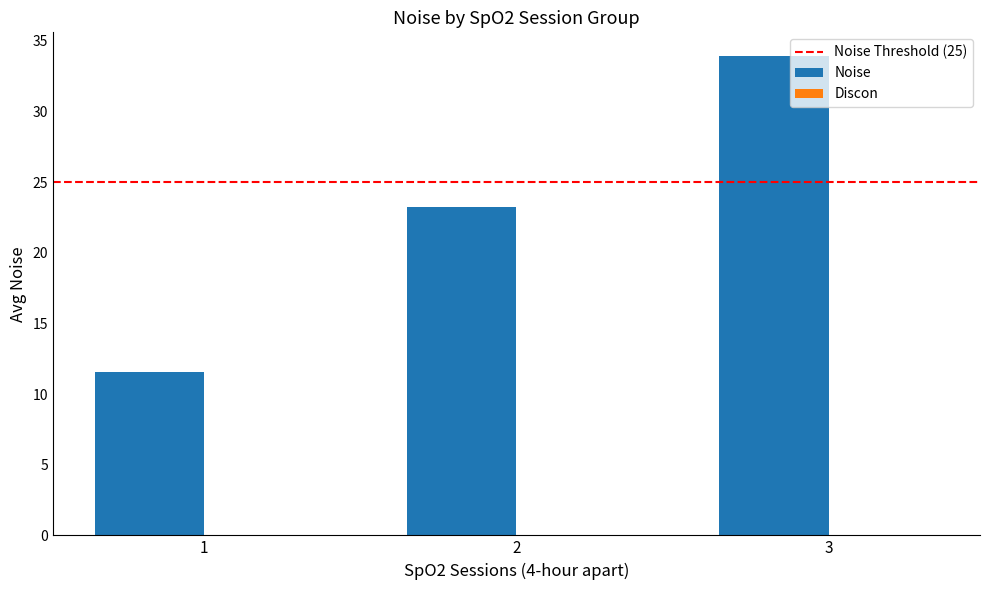

What is the ratio of the value at 2 to the value at 3?

0.7